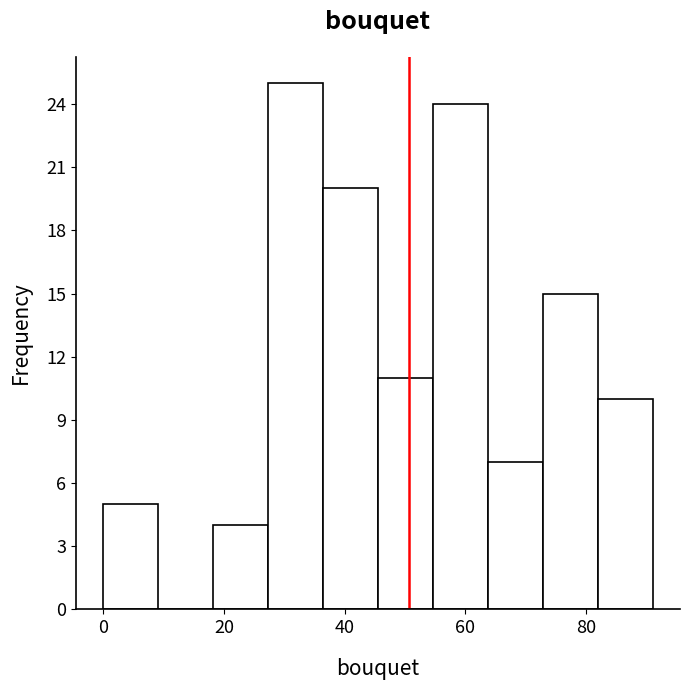

Which range on the x-axis has the tallest bar?

28 to 36